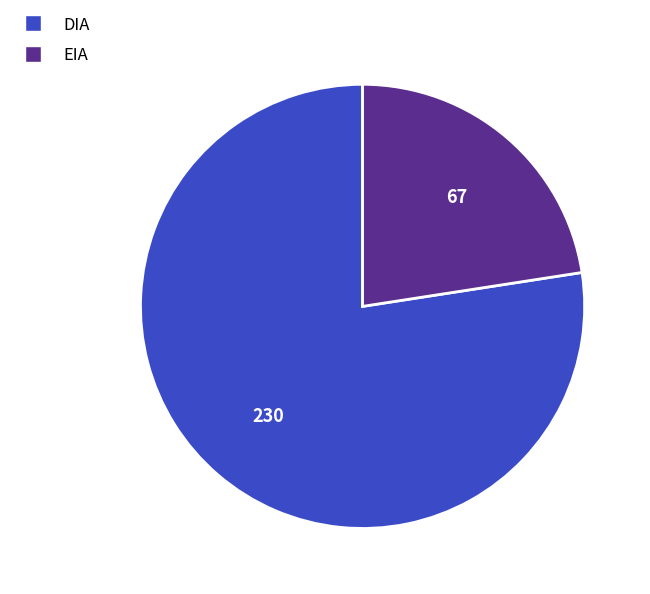

Rank the categories by value from lowest to highest.

EIA, DIA